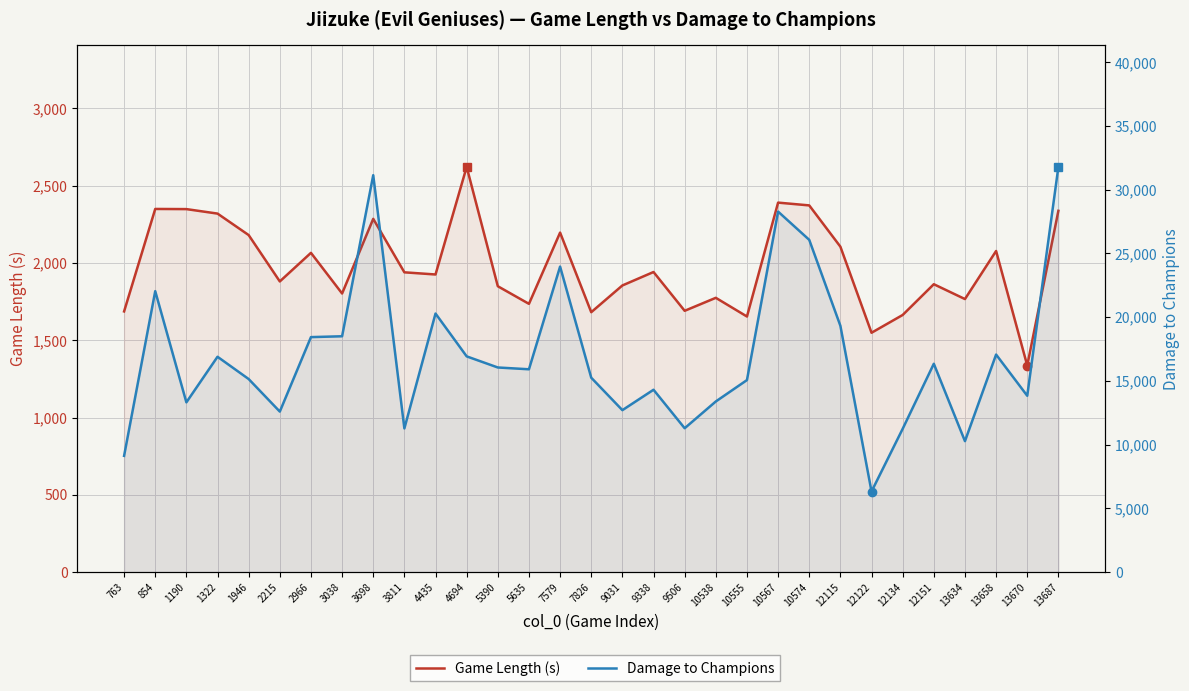

Reading left to right, transcribe all the data shown in this chart.

Game Length (s): 763=1687	854=2350	1190=2349	1322=2320	1946=2181	2215=1881	2966=2066	3038=1803	3698=2286	3811=1940	4435=1926	4694=2622	5390=1850	5635=1736	7579=2197	7826=1682	9031=1855	9338=1942	9506=1691	10538=1775	10555=1654	10567=2391	10574=2373	12115=2106	12122=1549	12134=1664	12151=1863	13634=1767	13658=2078	13670=1337	13687=2338
Damage to Champions: 763=9124	854=22044	1190=13322	1322=16898	1946=15150	2215=12597	2966=18439	3038=18506	3698=31143	3811=11277	4435=20289	4694=16929	5390=16057	5635=15916	7579=23973	7826=15255	9031=12709	9338=14310	9506=11291	10538=13391	10555=15069	10567=28286	10574=26070	12115=19328	12122=6327	12134=11245	12151=16348	13634=10278	13658=17071	13670=13837	13687=31792